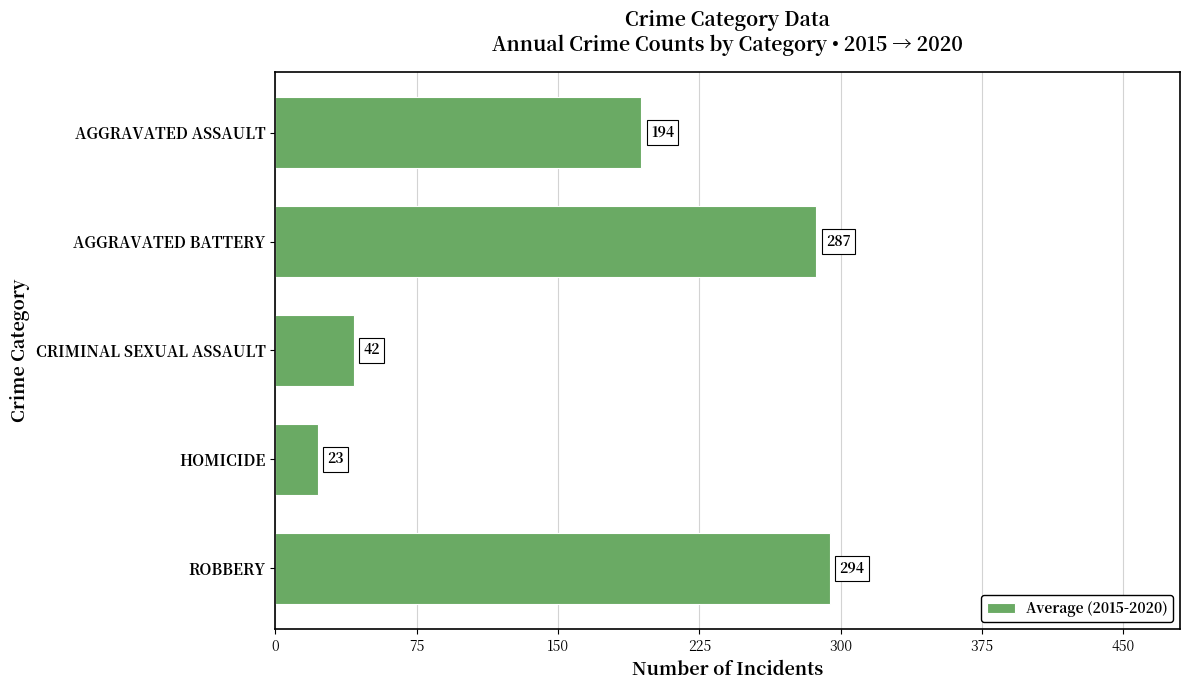

Which category has the highest value across all series?

ROBBERY